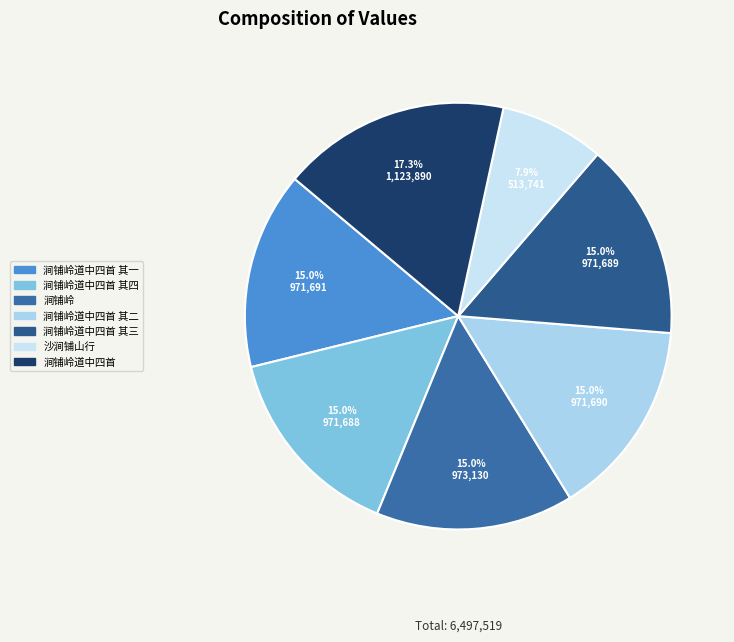

Is 涧铺岭道中四首 其三 the majority of the pie?

No